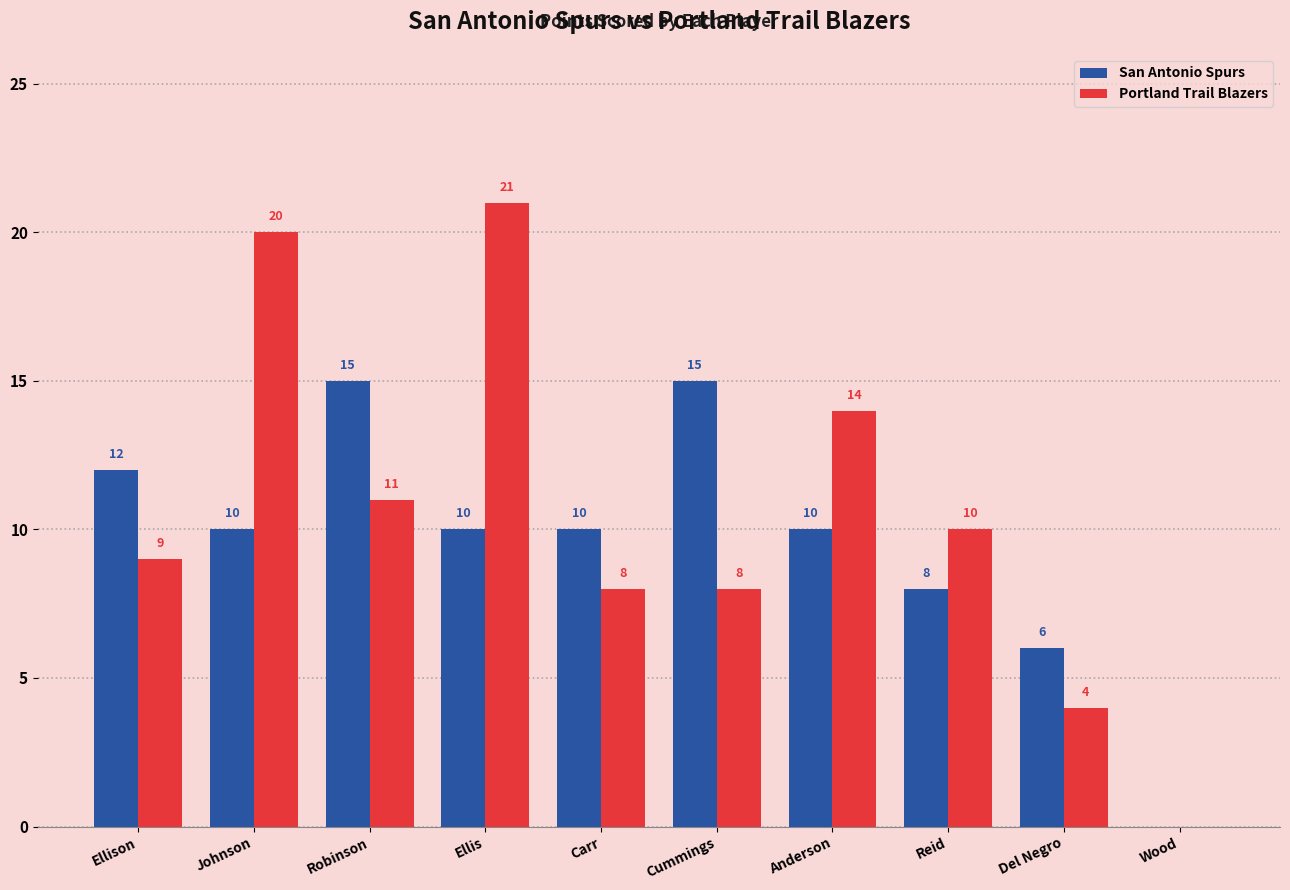

Where does the San Antonio Spurs series first go above 10?

Ellison